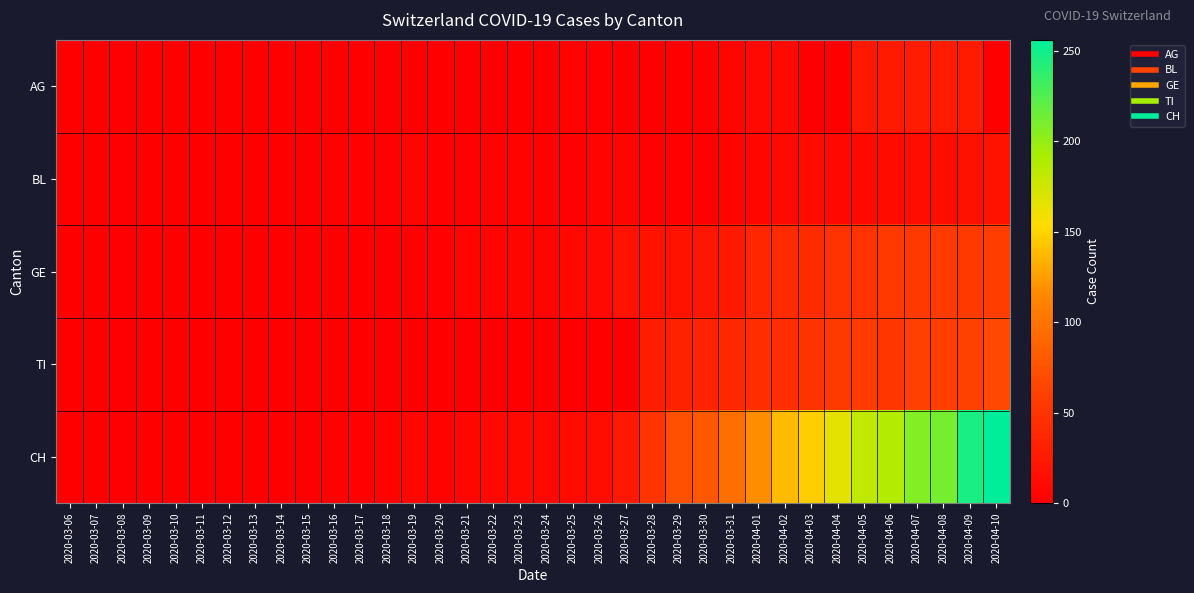

Reading left to right, list all the values displayed in this chart.

AG: 2020-03-06=0	2020-03-07=0	2020-03-08=0	2020-03-09=0	2020-03-10=0	2020-03-11=0	2020-03-12=0	2020-03-13=0	2020-03-14=0	2020-03-15=0	2020-03-16=0	2020-03-17=0	2020-03-18=0	2020-03-19=0	2020-03-20=0	2020-03-21=0	2020-03-22=0	2020-03-23=0	2020-03-24=0	2020-03-25=3	2020-03-26=2	2020-03-27=0	2020-03-28=0	2020-03-29=0	2020-03-30=2	2020-03-31=5	2020-04-01=9	2020-04-02=10	2020-04-03=0	2020-04-04=0	2020-04-05=23	2020-04-06=25	2020-04-07=27	2020-04-08=27	2020-04-09=26	2020-04-10=0
BL: 2020-03-06=0	2020-03-07=0	2020-03-08=0	2020-03-09=0	2020-03-10=0	2020-03-11=0	2020-03-12=0	2020-03-13=0	2020-03-14=0	2020-03-15=0	2020-03-16=2	2020-03-17=2	2020-03-18=2	2020-03-19=4	2020-03-20=1	2020-03-21=1	2020-03-22=3	2020-03-23=3	2020-03-24=2	2020-03-25=2	2020-03-26=4	2020-03-27=5	2020-03-28=2	2020-03-29=2	2020-03-30=2	2020-03-31=4	2020-04-01=7	2020-04-02=10	2020-04-03=11	2020-04-04=8	2020-04-05=9	2020-04-06=11	2020-04-07=13	2020-04-08=14	2020-04-09=16	2020-04-10=17
GE: 2020-03-06=0	2020-03-07=0	2020-03-08=0	2020-03-09=0	2020-03-10=0	2020-03-11=0	2020-03-12=0	2020-03-13=0	2020-03-14=0	2020-03-15=0	2020-03-16=0	2020-03-17=0	2020-03-18=0	2020-03-19=1	2020-03-20=1	2020-03-21=4	2020-03-22=4	2020-03-23=5	2020-03-24=5	2020-03-25=8	2020-03-26=9	2020-03-27=17	2020-03-28=17	2020-03-29=18	2020-03-30=21	2020-03-31=24	2020-04-01=36	2020-04-02=41	2020-04-03=41	2020-04-04=48	2020-04-05=48	2020-04-06=54	2020-04-07=54	2020-04-08=55	2020-04-09=54	2020-04-10=58
TI: 2020-03-06=0	2020-03-07=0	2020-03-08=0	2020-03-09=0	2020-03-10=0	2020-03-11=0	2020-03-12=0	2020-03-13=0	2020-03-14=0	2020-03-15=0	2020-03-16=0	2020-03-17=0	2020-03-18=0	2020-03-19=0	2020-03-20=0	2020-03-21=0	2020-03-22=0	2020-03-23=0	2020-03-24=0	2020-03-25=0	2020-03-26=0	2020-03-27=0	2020-03-28=28	2020-03-29=32	2020-03-30=34	2020-03-31=37	2020-04-01=43	2020-04-02=43	2020-04-03=48	2020-04-04=55	2020-04-05=56	2020-04-06=51	2020-04-07=60	2020-04-08=59	2020-04-09=61	2020-04-10=67
CH: 2020-03-06=0	2020-03-07=0	2020-03-08=0	2020-03-09=0	2020-03-10=0	2020-03-11=0	2020-03-12=0	2020-03-13=0	2020-03-14=0	2020-03-15=0	2020-03-16=2	2020-03-17=2	2020-03-18=3	2020-03-19=6	2020-03-20=3	2020-03-21=6	2020-03-22=8	2020-03-23=9	2020-03-24=8	2020-03-25=11	2020-03-26=14	2020-03-27=24	2020-03-28=49	2020-03-29=72	2020-03-30=79	2020-03-31=96	2020-04-01=117	2020-04-02=138	2020-04-03=146	2020-04-04=165	2020-04-05=181	2020-04-06=187	2020-04-07=206	2020-04-08=211	2020-04-09=246	2020-04-10=256